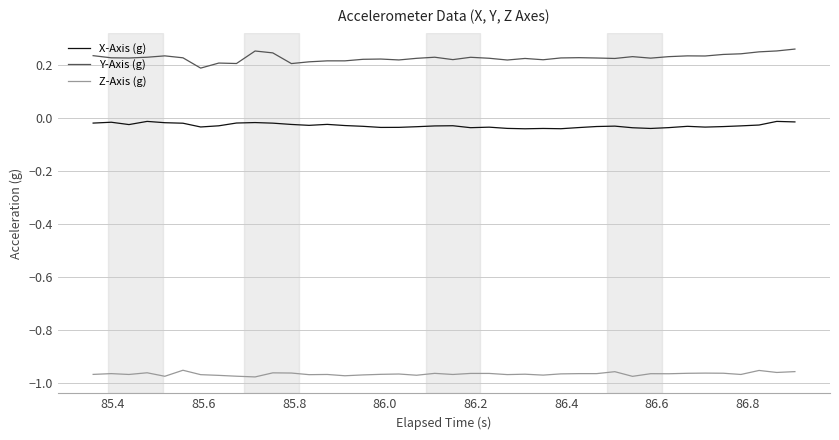

True or false: X-Axis (g) and Y-Axis (g) cross at least once.

False